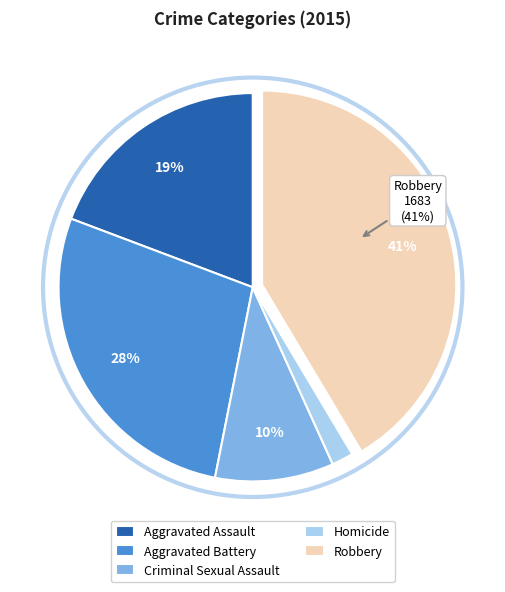

Which category has the biggest portion of the pie?

Robbery